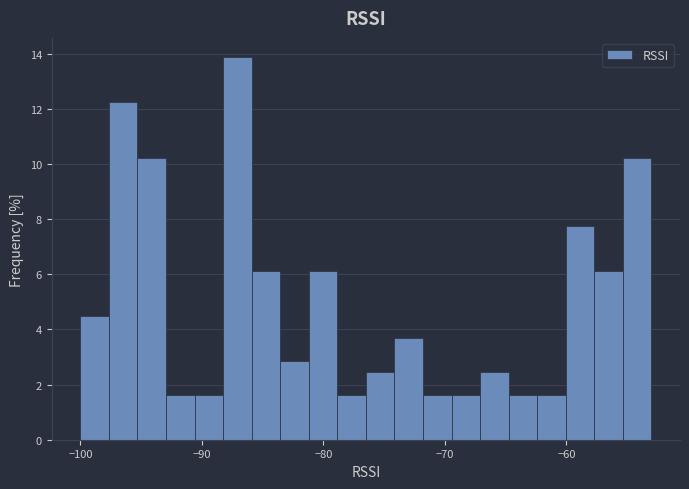

Read against the x-axis, roughly where is the centre of the tallest bar?

-87